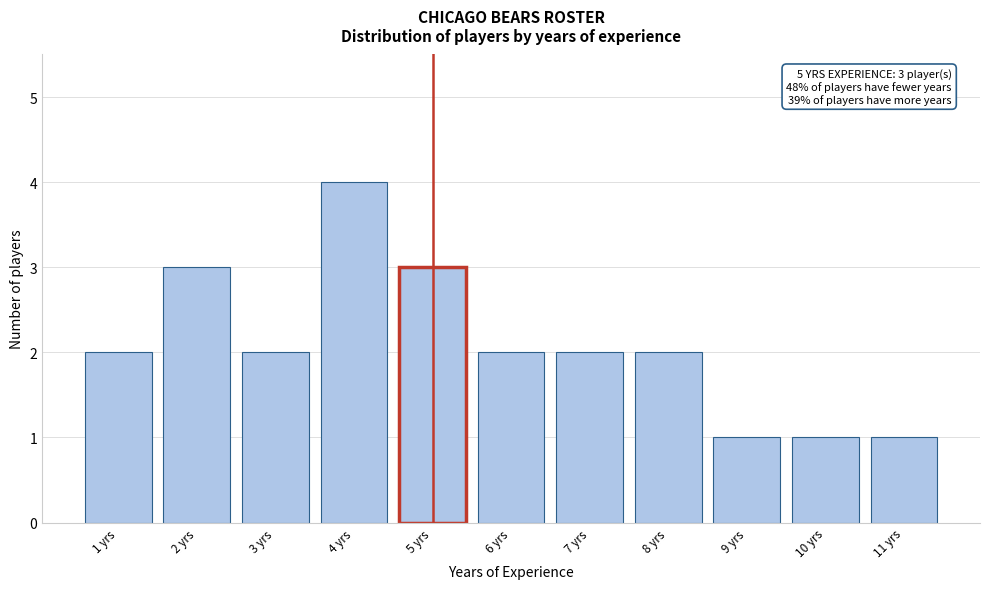

Over which range of the x-axis is the bar tallest?

3.5 to 4.5